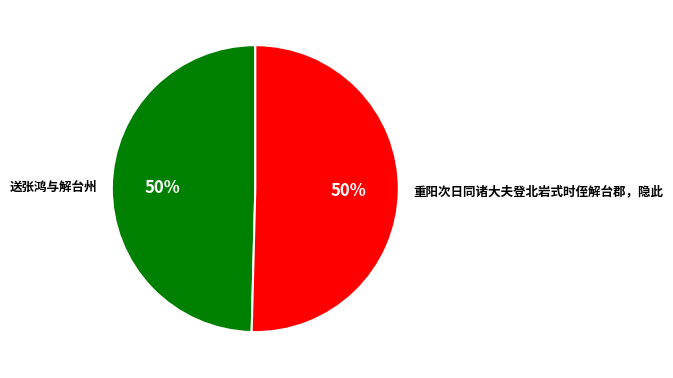

To the nearest percent, what is the average slice percentage?

50%